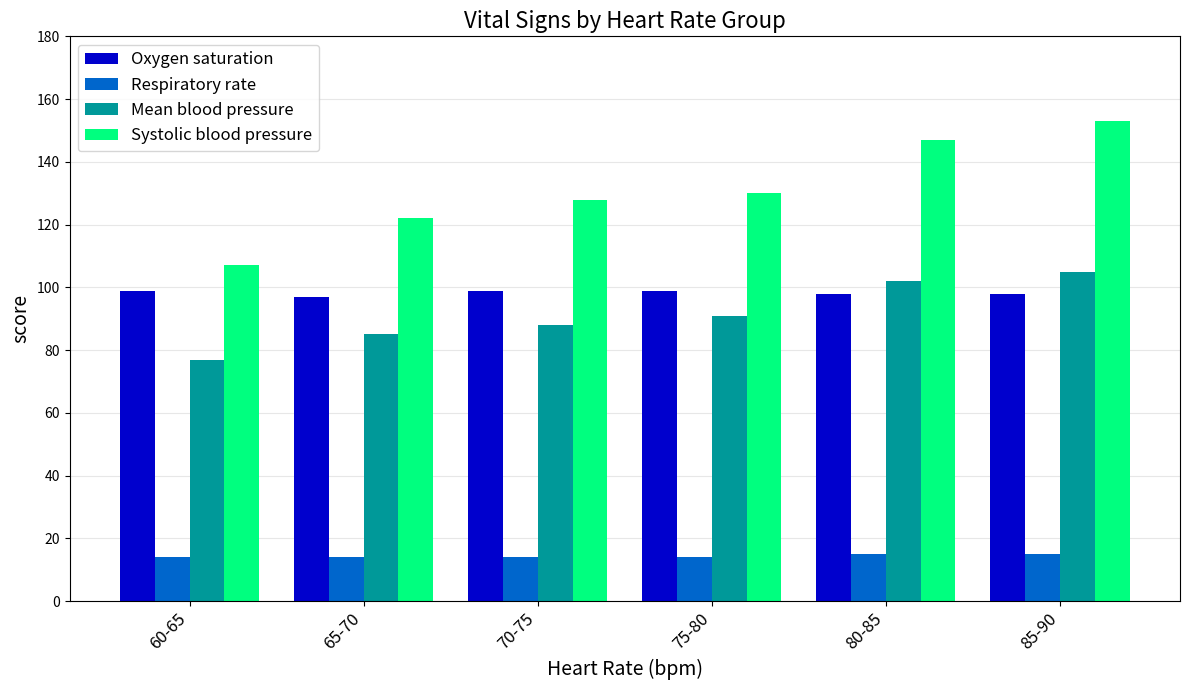

What is the value of the Mean blood pressure bar at the 3rd from the left?

88